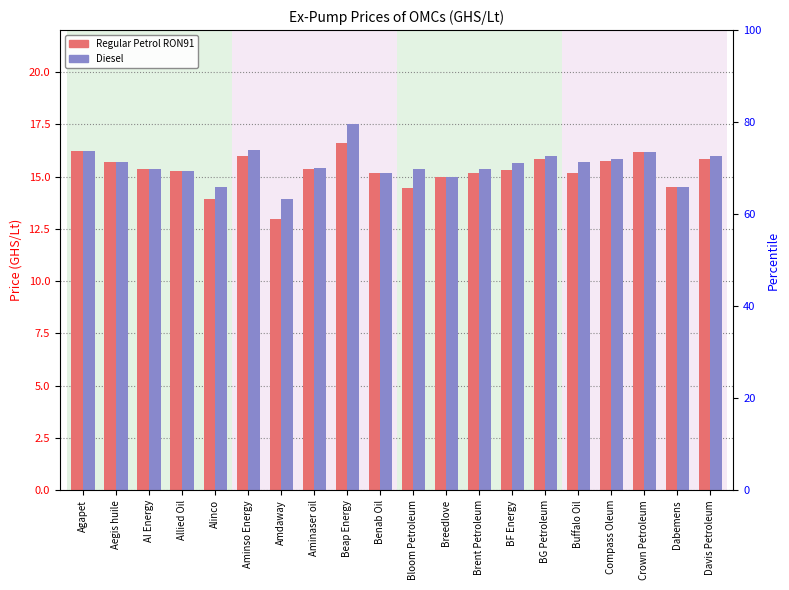

Reading left to right, list all the values displayed in this chart.

Regular Petrol RON91: Agapet=16.2	Aegis huile=15.7	AI Energy=15.4	Allied Oil=15.2	Alinco=13.9	Aminso Energy=16.0	Amdaway=13.0	Aminaser oil=15.3	Beap Energy=16.6	Benab Oil=15.2	Bloom Petroleum=14.4	Breedlove=15.0	Brent Petroleum=15.2	BF Energy=15.3	BG Petroleum=15.8	Buffalo Oil=15.2	Compass Oleum=15.8	Crown Petroleum=16.1	Dabemens=14.5	Davis Petroleum=15.8
Diesel: Agapet=16.2	Aegis huile=15.7	AI Energy=15.4	Allied Oil=15.2	Alinco=14.5	Aminso Energy=16.3	Amdaway=13.9	Aminaser oil=15.4	Beap Energy=17.5	Benab Oil=15.2	Bloom Petroleum=15.3	Breedlove=15.0	Brent Petroleum=15.3	BF Energy=15.7	BG Petroleum=16.0	Buffalo Oil=15.7	Compass Oleum=15.8	Crown Petroleum=16.1	Dabemens=14.5	Davis Petroleum=16.0